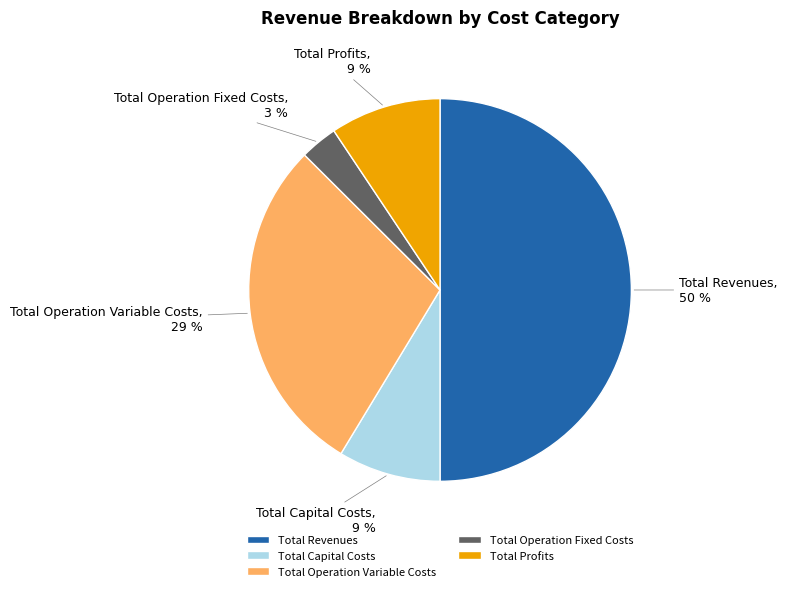

The Total Capital Costs slice represents 22% of the pie. True or false?

False